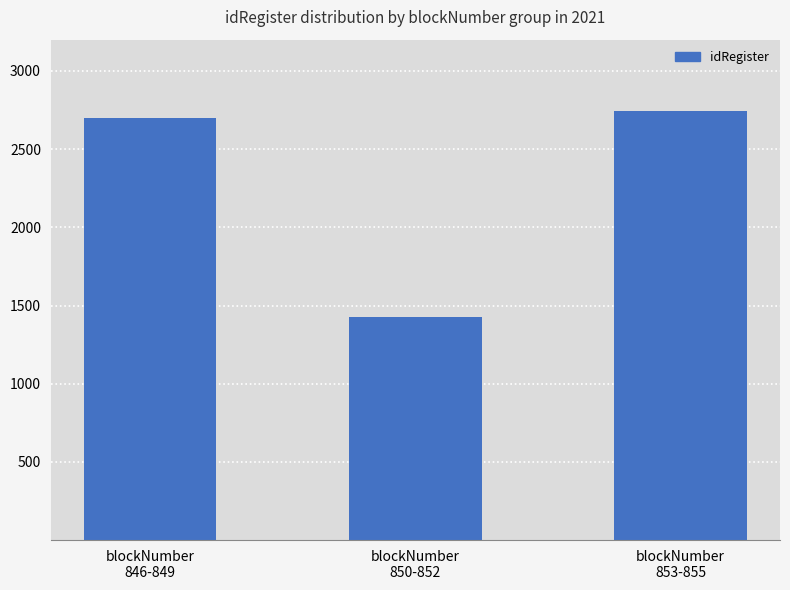

How many values are below 2702?

1